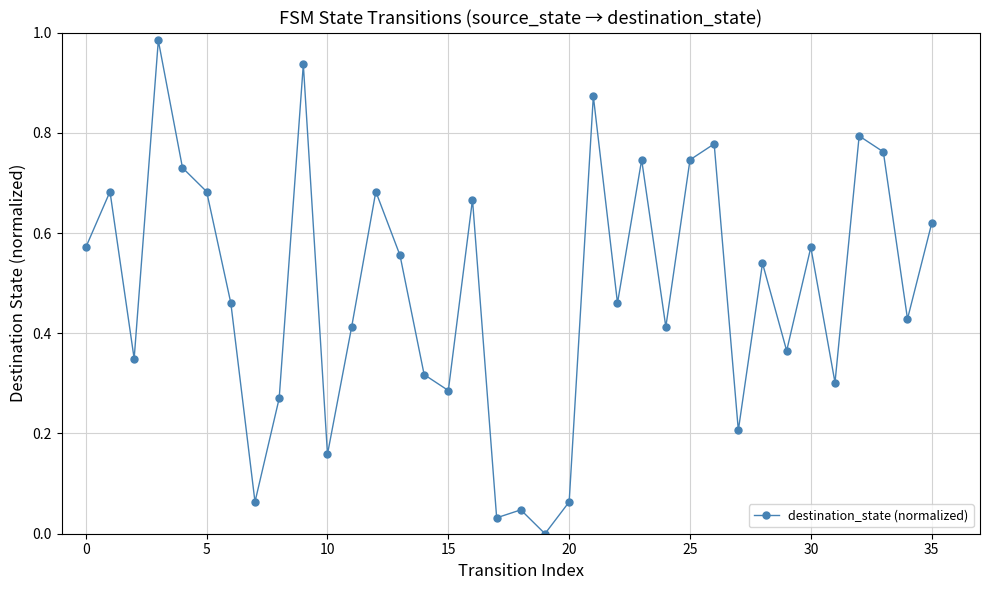

True or false: the data has more than 2 interior local peaks.

True